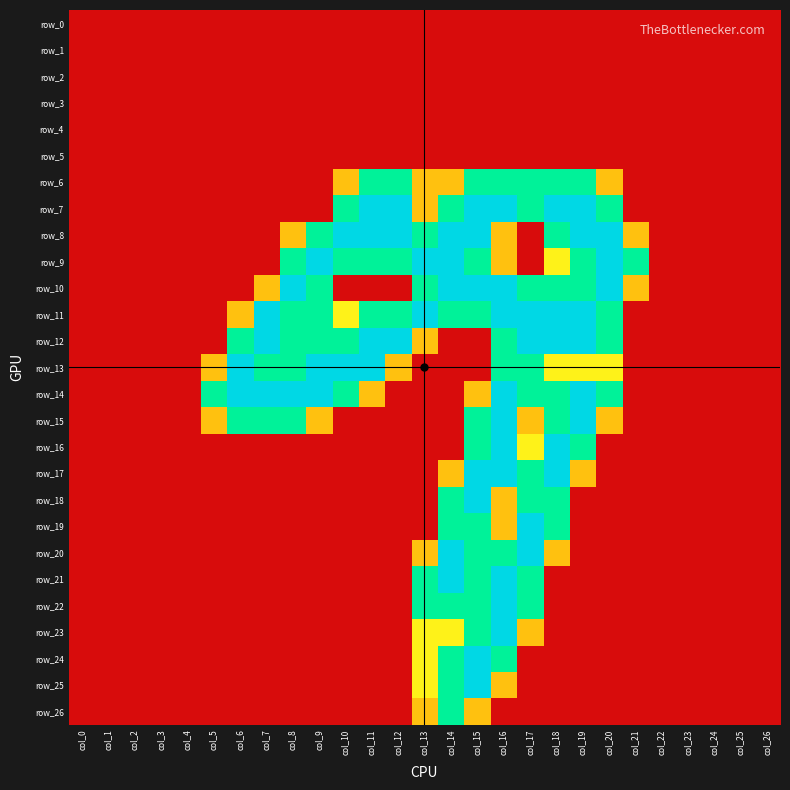

How many data points does each series have?

27